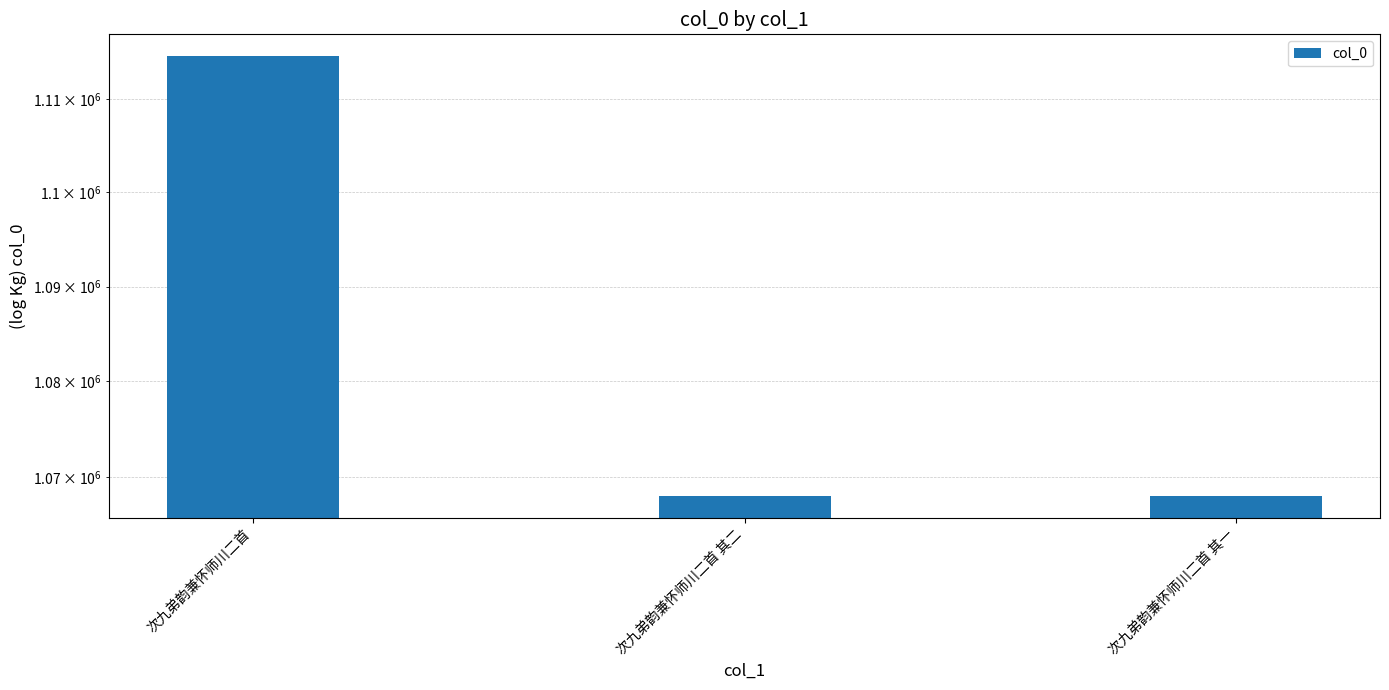

What is the difference between the maximum and second lowest values?

46557